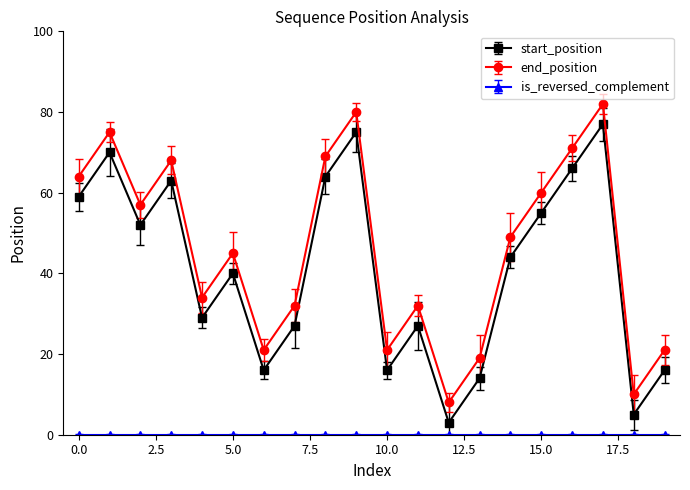

In end_position, how many points are higher than both neighbors (excluding endpoints)?

6